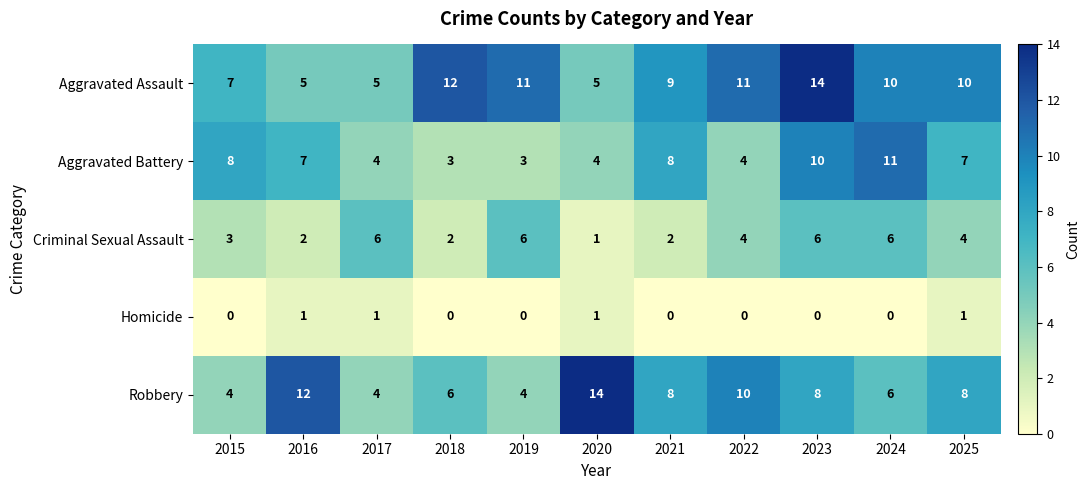

How many distinct data groups are displayed?

5